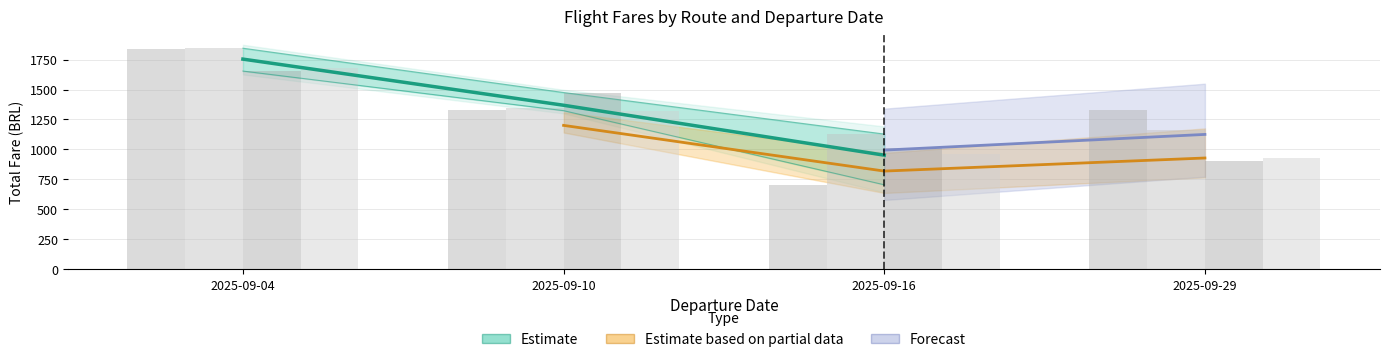

What is the sum of all BSB-SDU TOTAL values?

5040.9